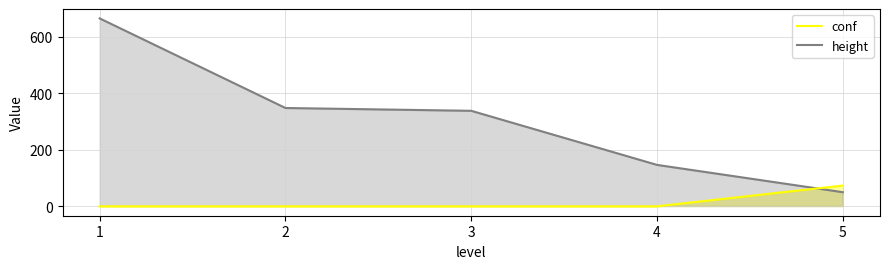

What is the total value across all series at 5?

121.8